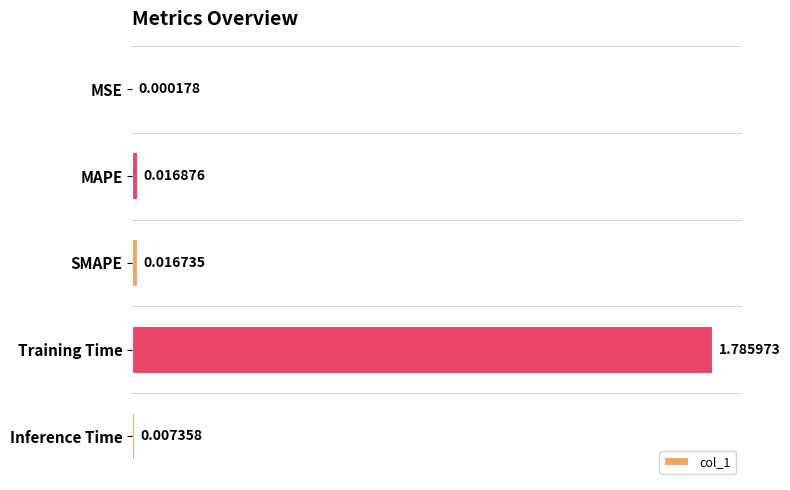

Count the number of categories in the chart.

5